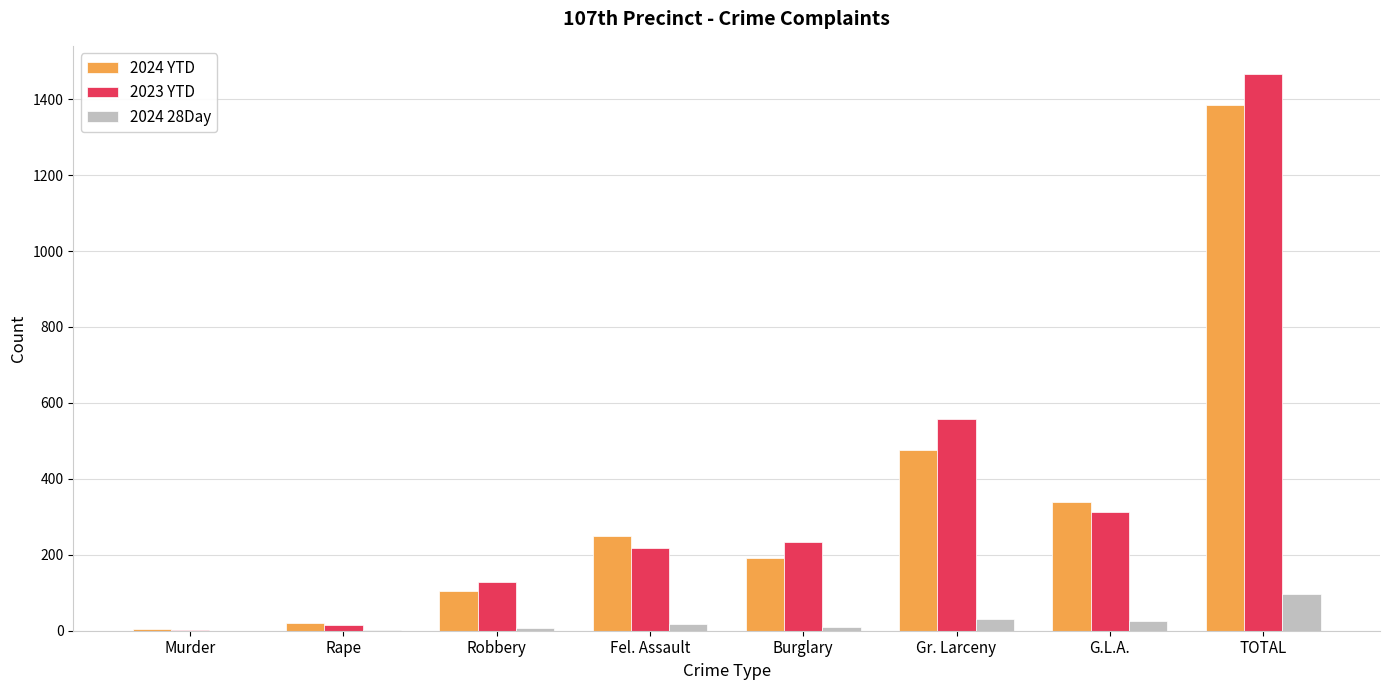

What is the total value across all series at Rape?

36